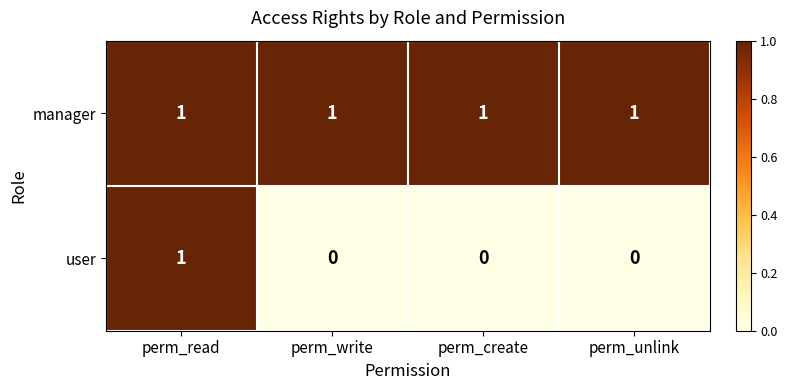

Reading right to left, what are all the values shown in this chart?

manager: 1	1	1	1
user: 0	0	0	1